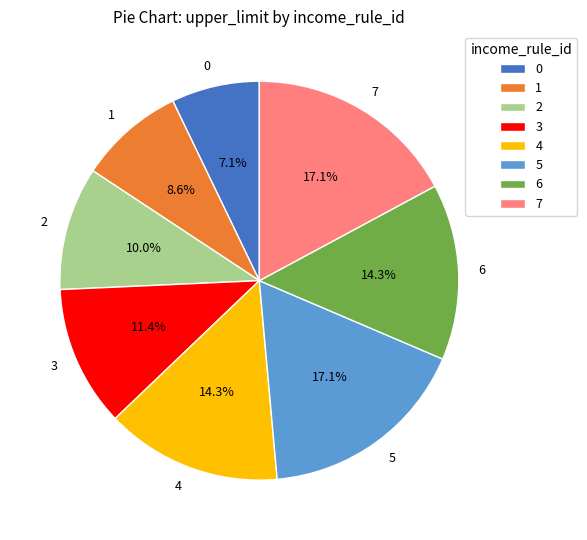

To the nearest percent, what portion does 6 represent?

14%